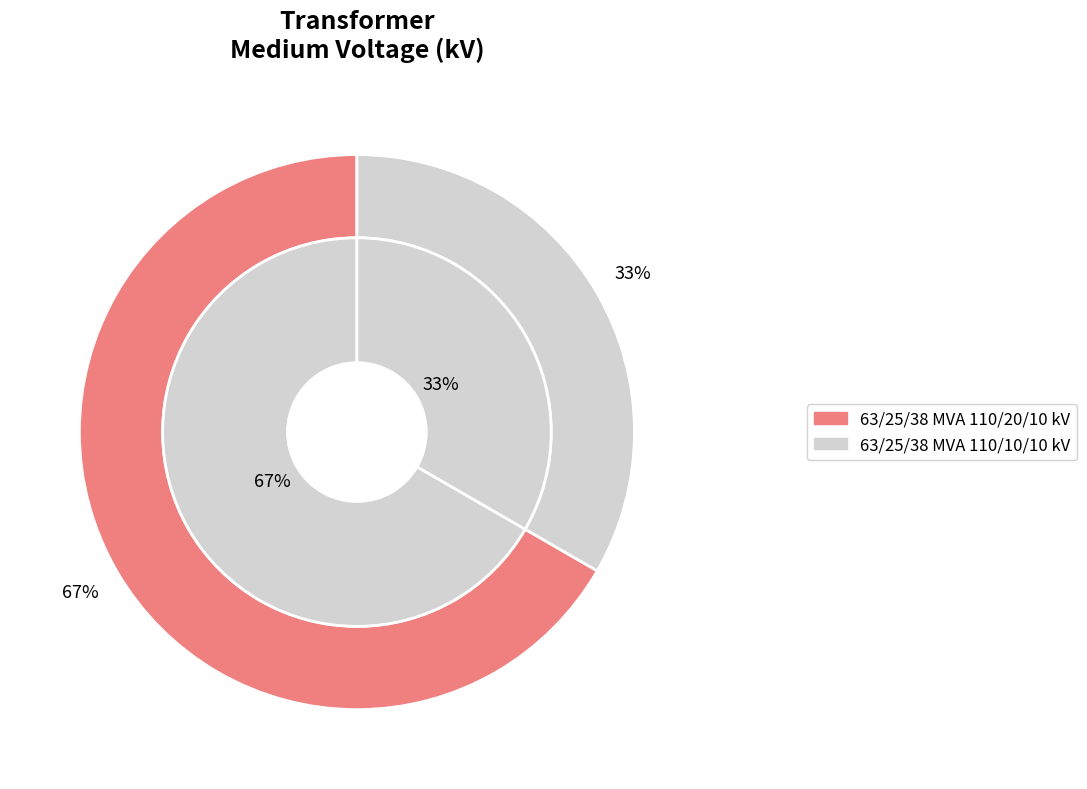

What is the ratio of the value at 63/25/38 MVA 110/20/10 kV to the value at 63/25/38 MVA 110/10/10 kV?

2.0